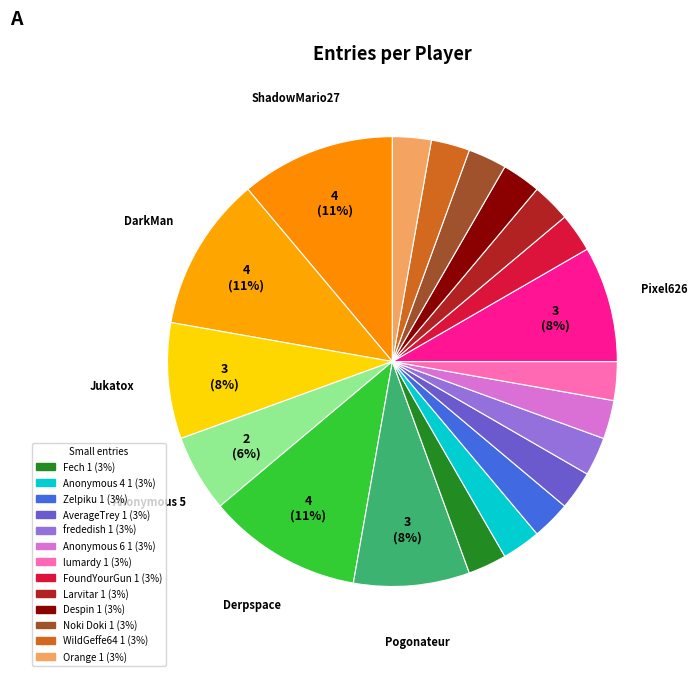

Is there any slice that represents more than half of the pie?

No